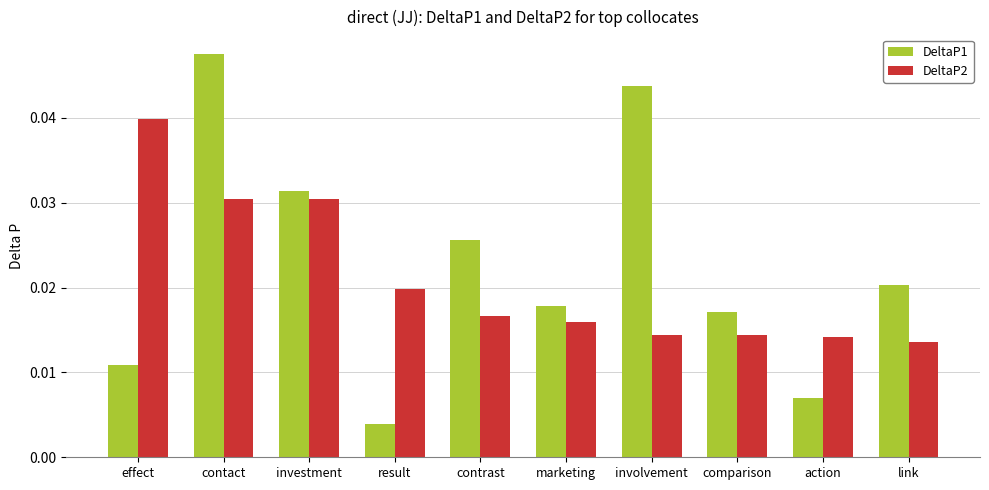

Does the chart contain stacked bars?

No